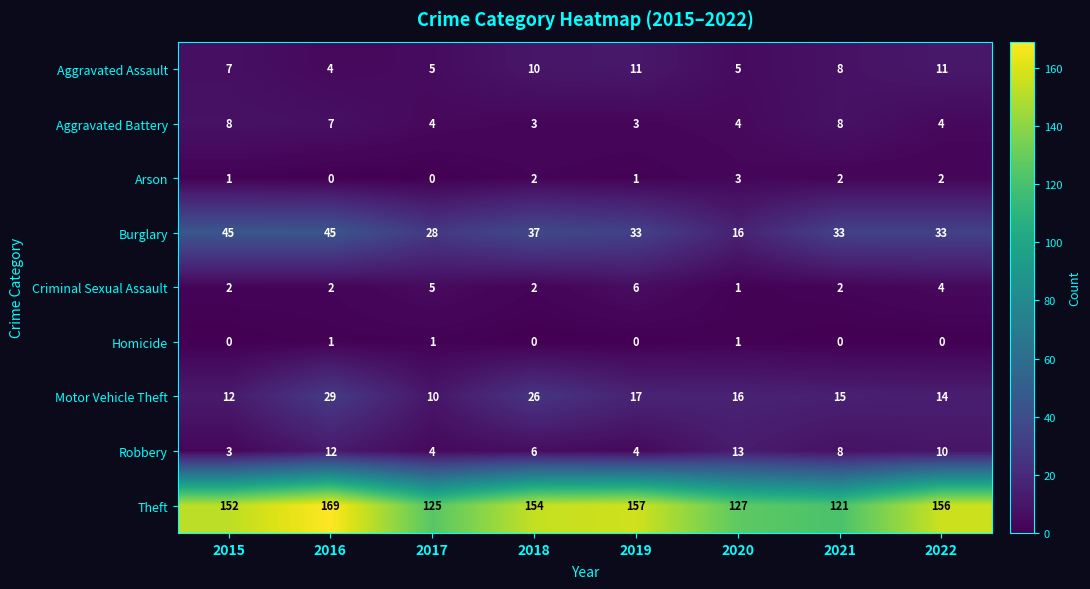

At which label is Theft closest to 145?

2015